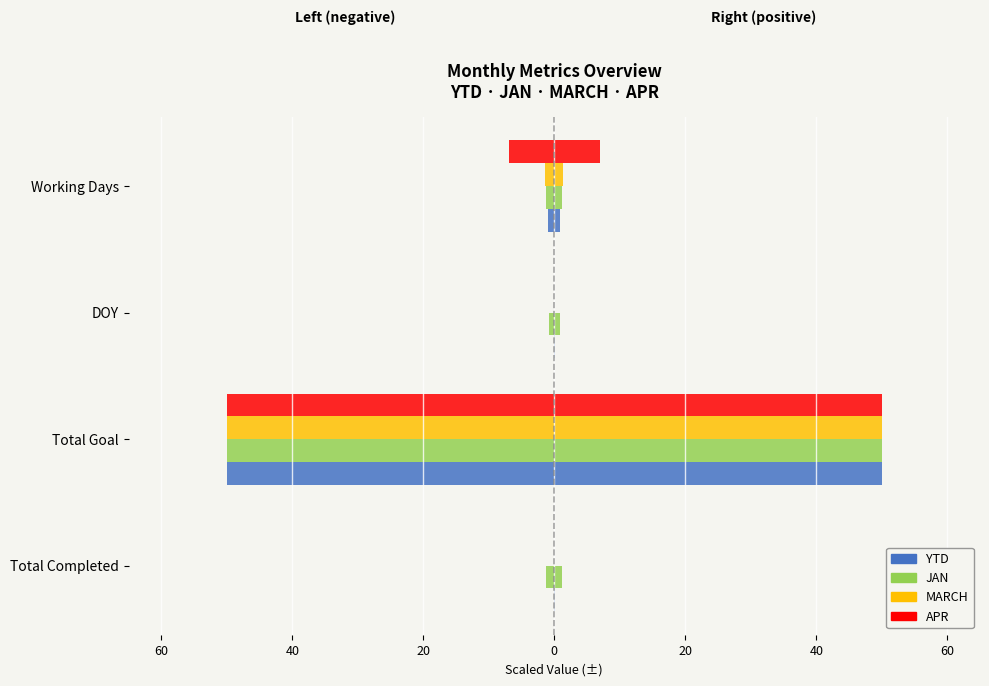

Are the bars grouped side by side (vs. stacked)?

Yes